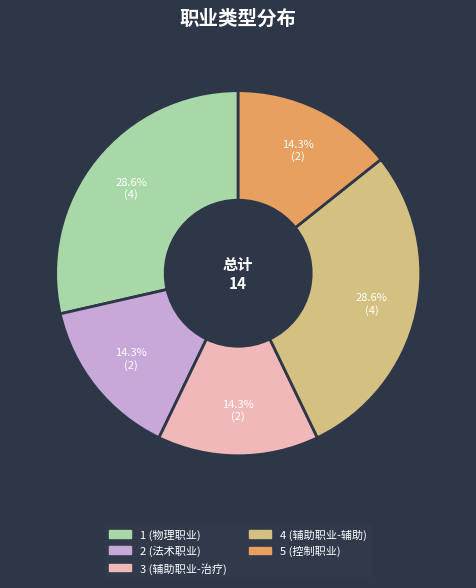

Combined, do 3 and 1 account for over 50%?

No